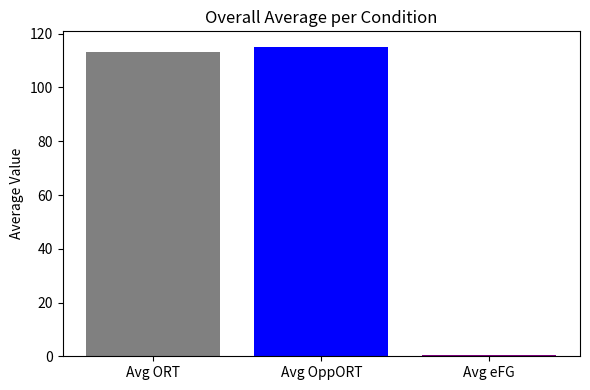

Reading left to right, extract all data points from this chart.

113.3	115.1	0.6